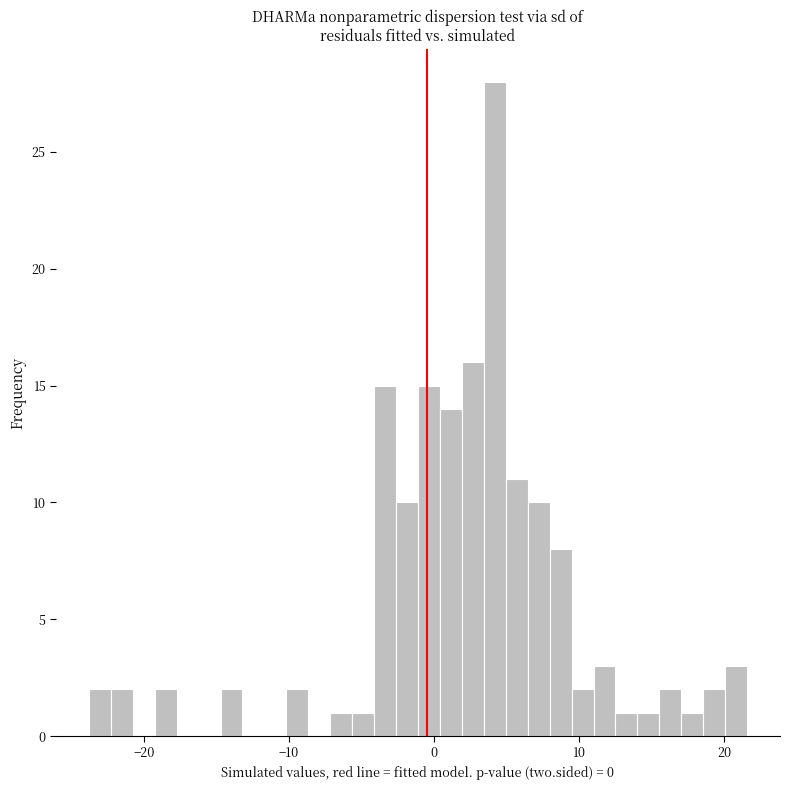

Around what value on the x-axis is the tallest bar? Give the approximate position of its centre, as read against the axis.

4